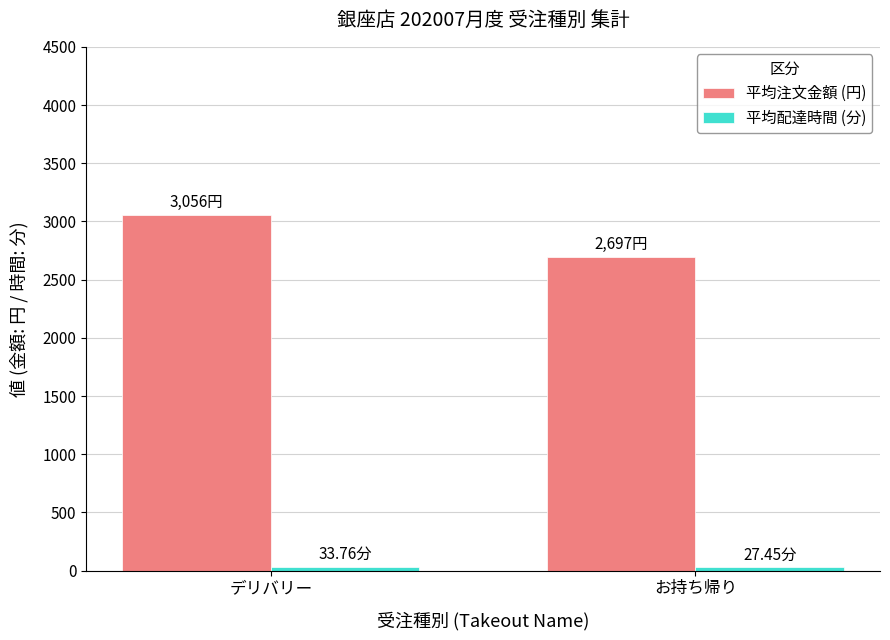

What is the average value of the 平均注文金額 (円) series?

2876.5